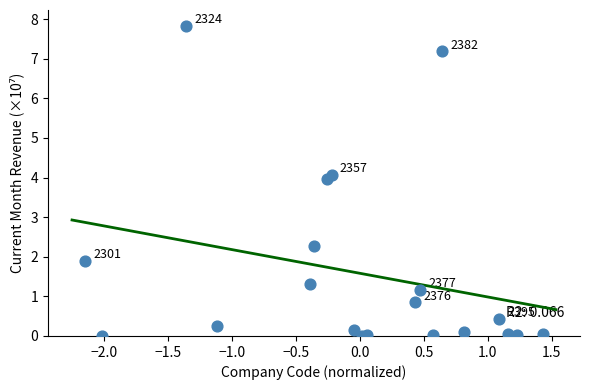

What Y value in the scatter plot is closest to 3?

2.3